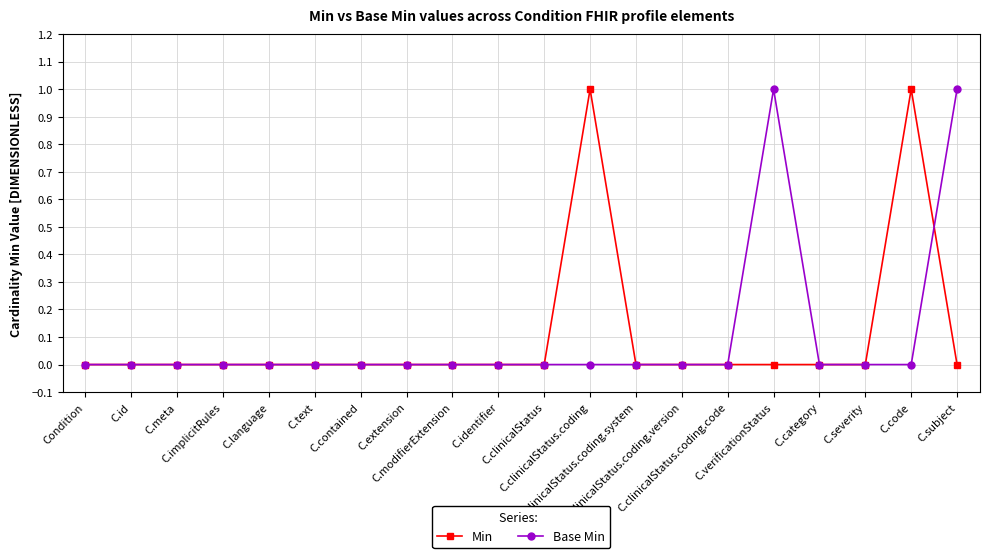

The Min series shows 1 at C.implicitRules. True or false?

False